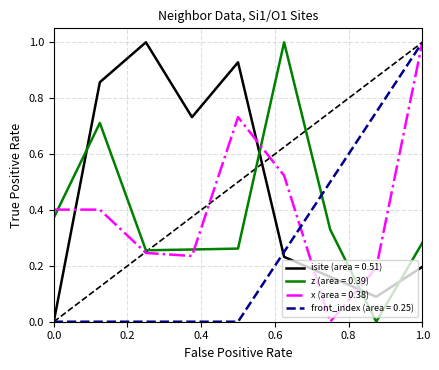

What is the maximum value shown in the chart?

1.0